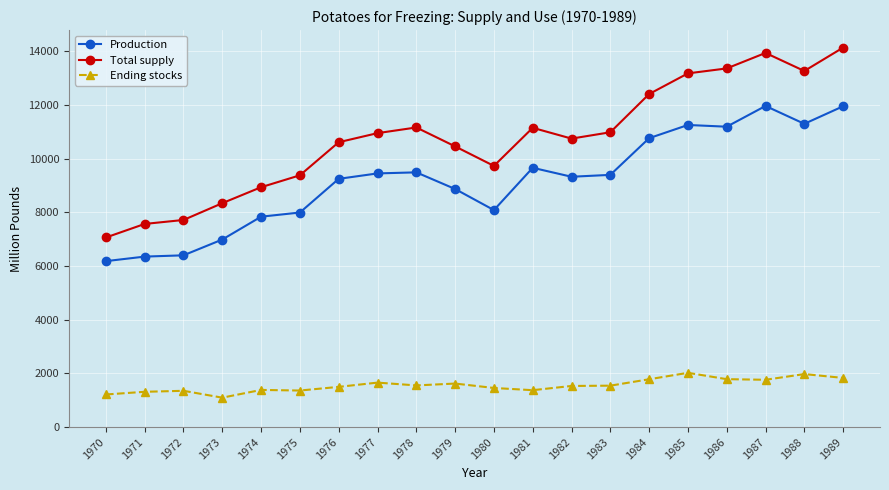

How many data points in Total supply are above 10955?

10